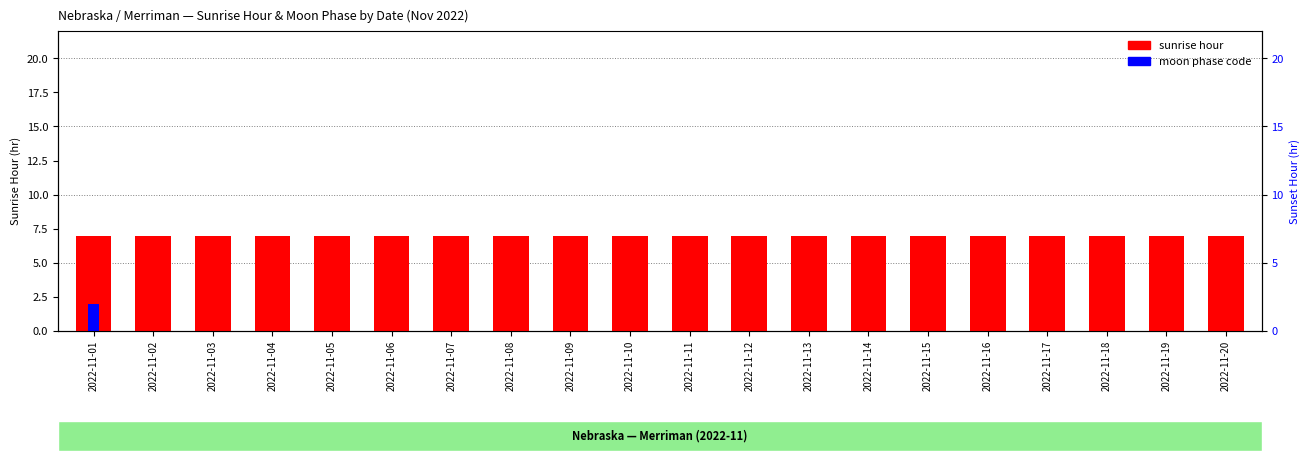

True or false: sunrise hour has a value of 12 at 2022-11-11.

False